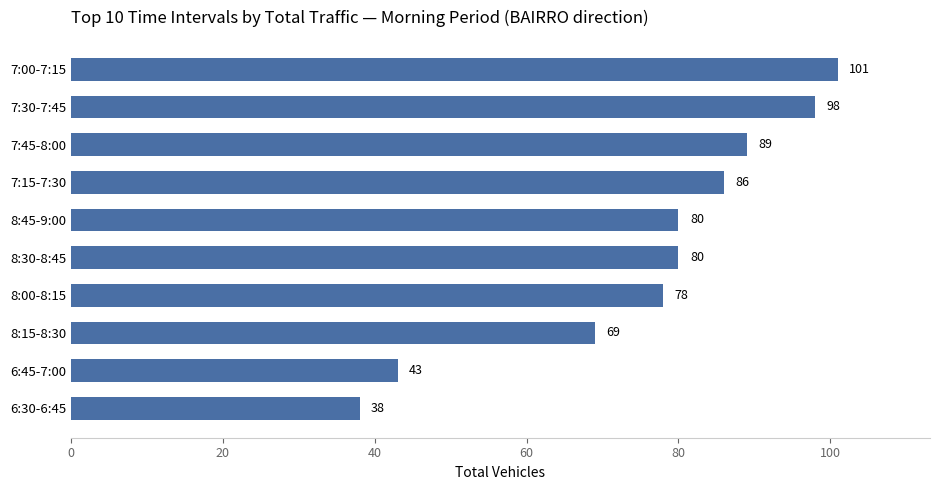

How many data points are less than 80?

4